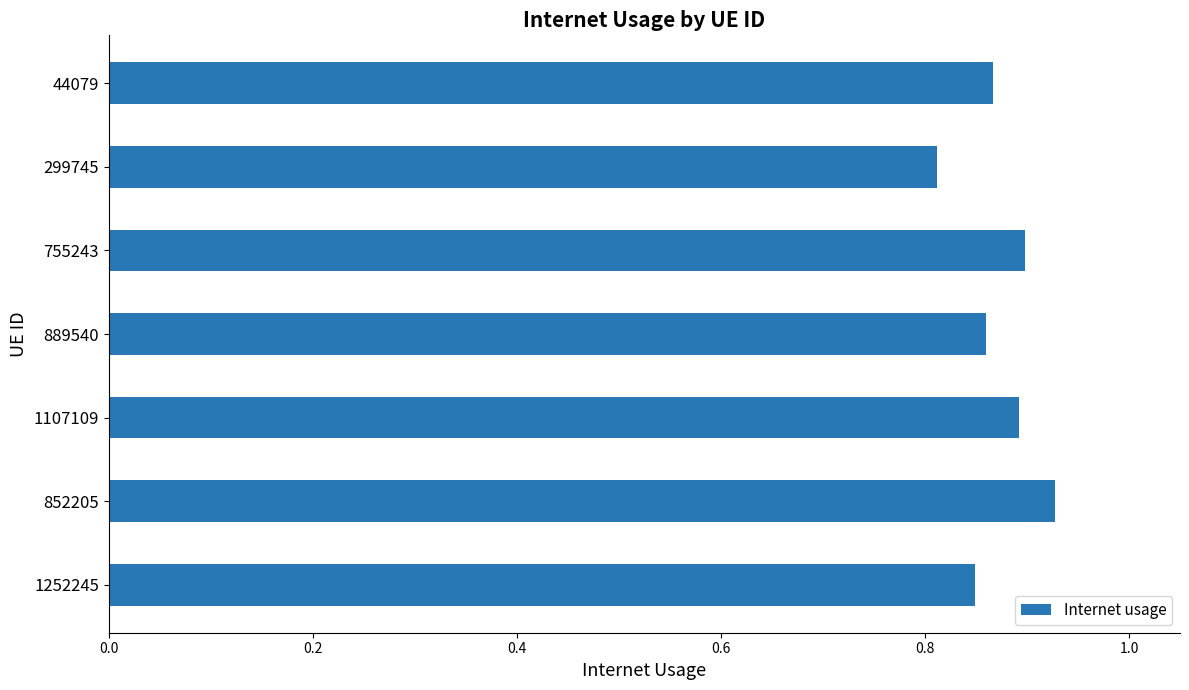

Where is the data nearest to the value 0?

299745